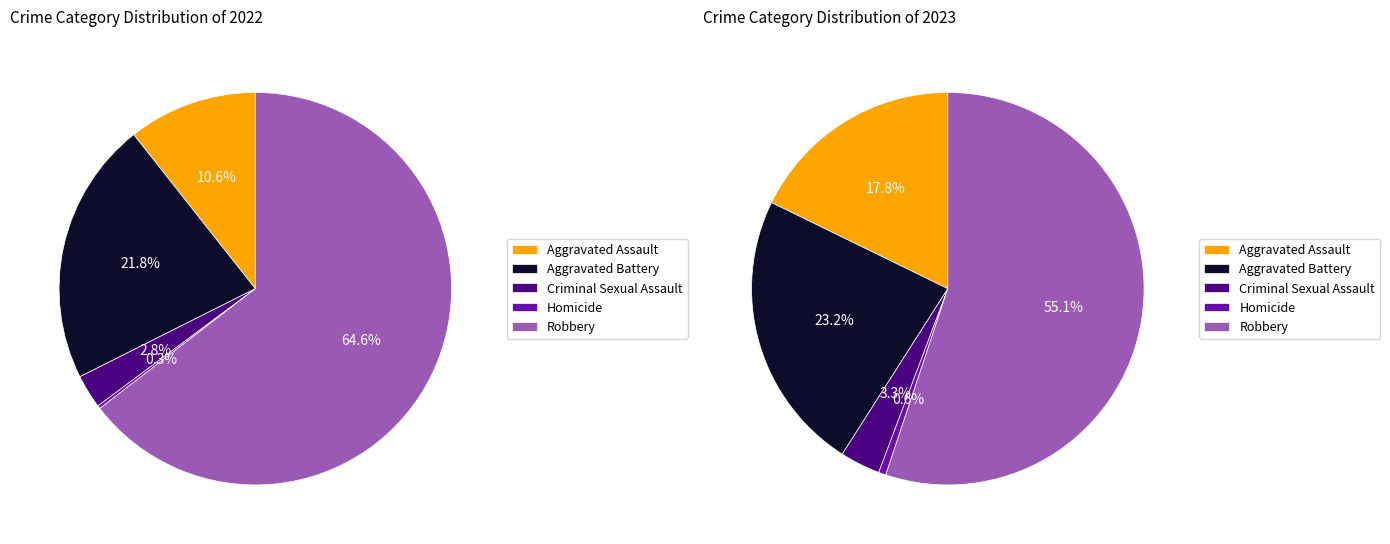

At 3, list the series in order from largest to smallest.

values_2023, values_2022